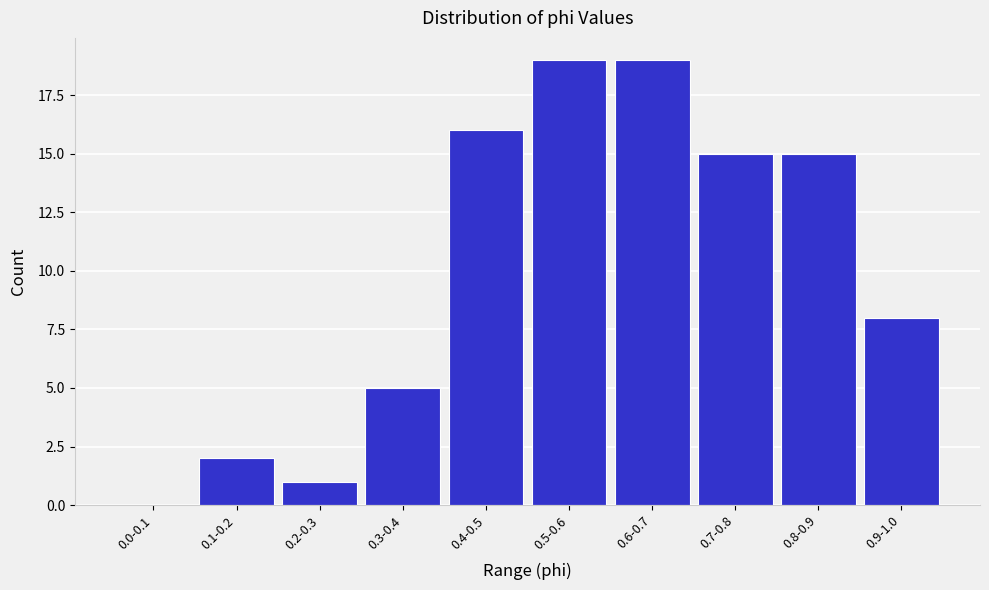

Reading right to left, extract all data points from this chart.

0.9-1.0=8	0.8-0.9=15	0.7-0.8=15	0.6-0.7=19	0.5-0.6=19	0.4-0.5=16	0.3-0.4=5	0.2-0.3=1	0.1-0.2=2	0.0-0.1=0